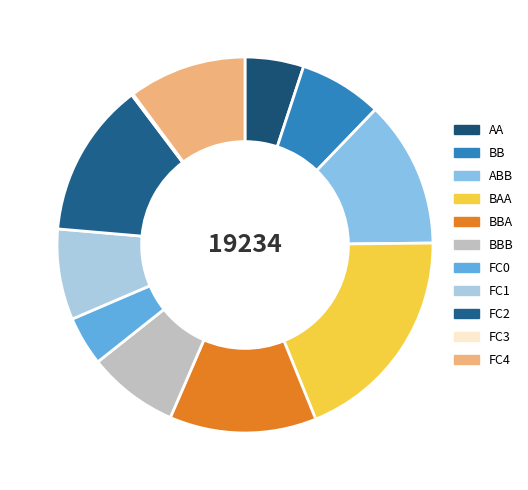

Which has a higher value, FC4 or FC0?

FC4